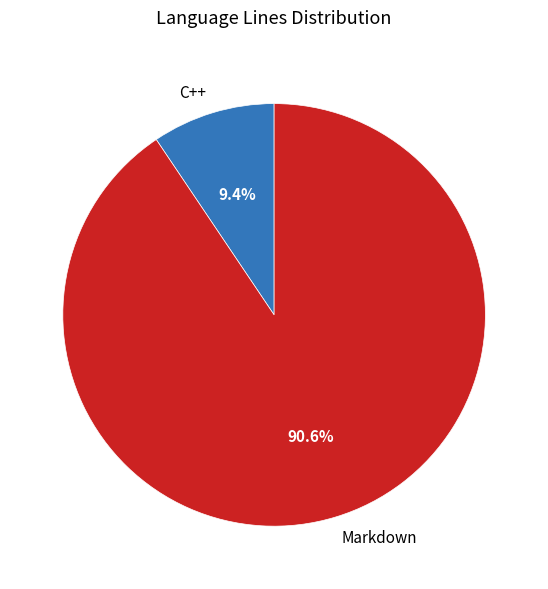

Count the number of slices in the pie.

2